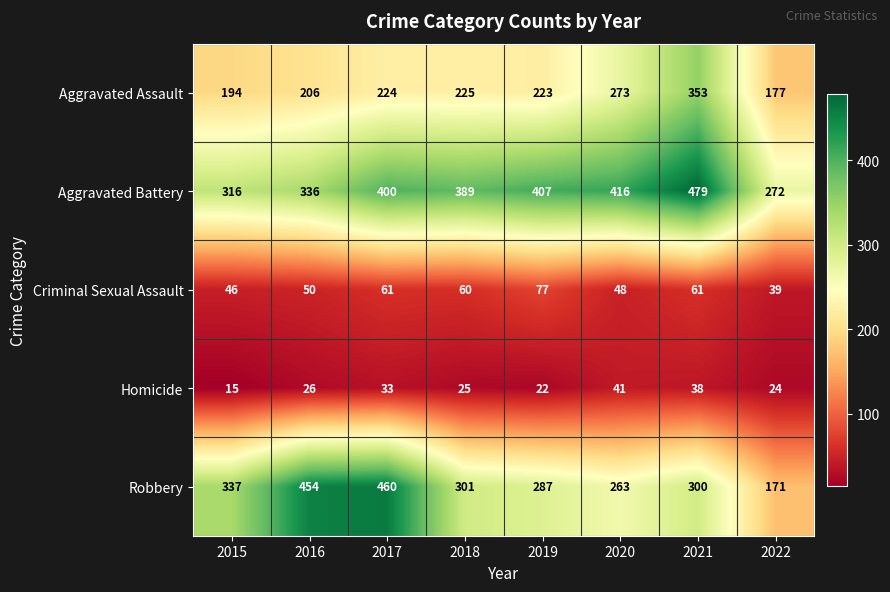

Rank the series at 2016 from lowest to highest value.

Homicide, Criminal Sexual Assault, Aggravated Assault, Aggravated Battery, Robbery